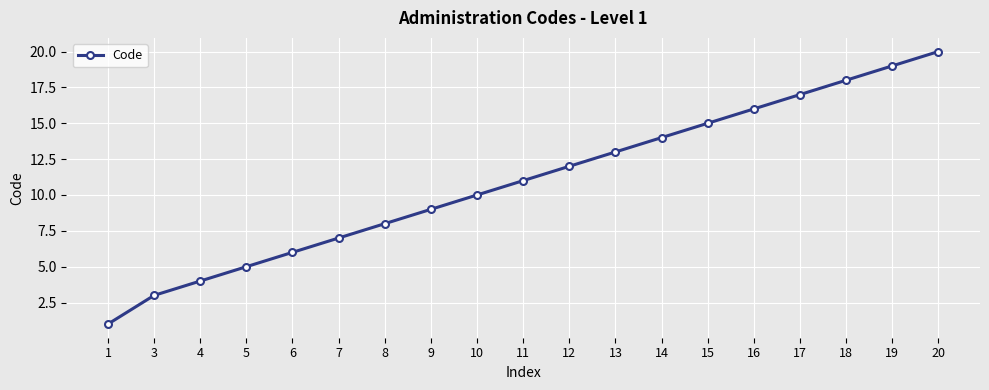

The value at 6 is 6. True or false?

True